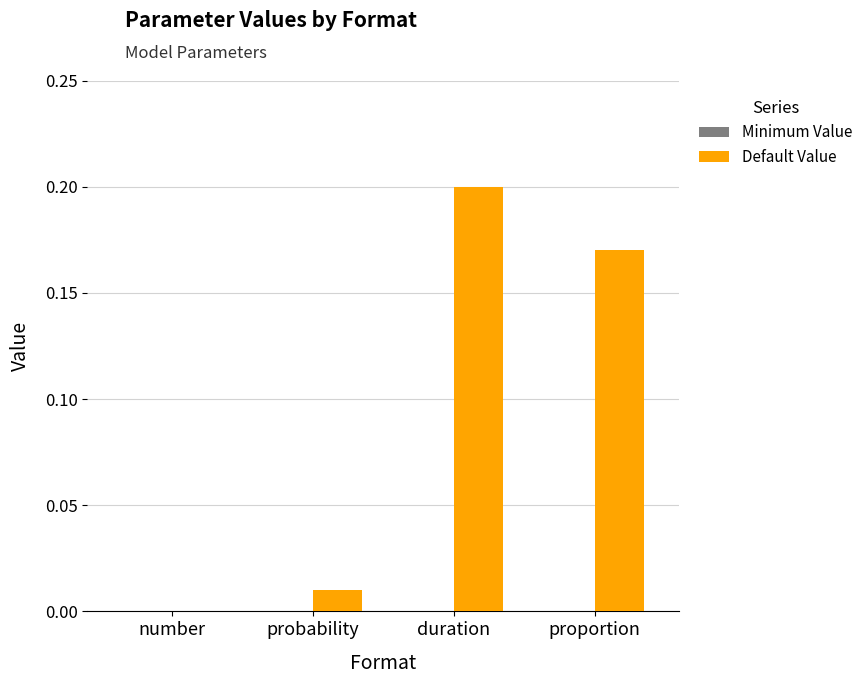

Between proportion and probability, which is larger?

proportion